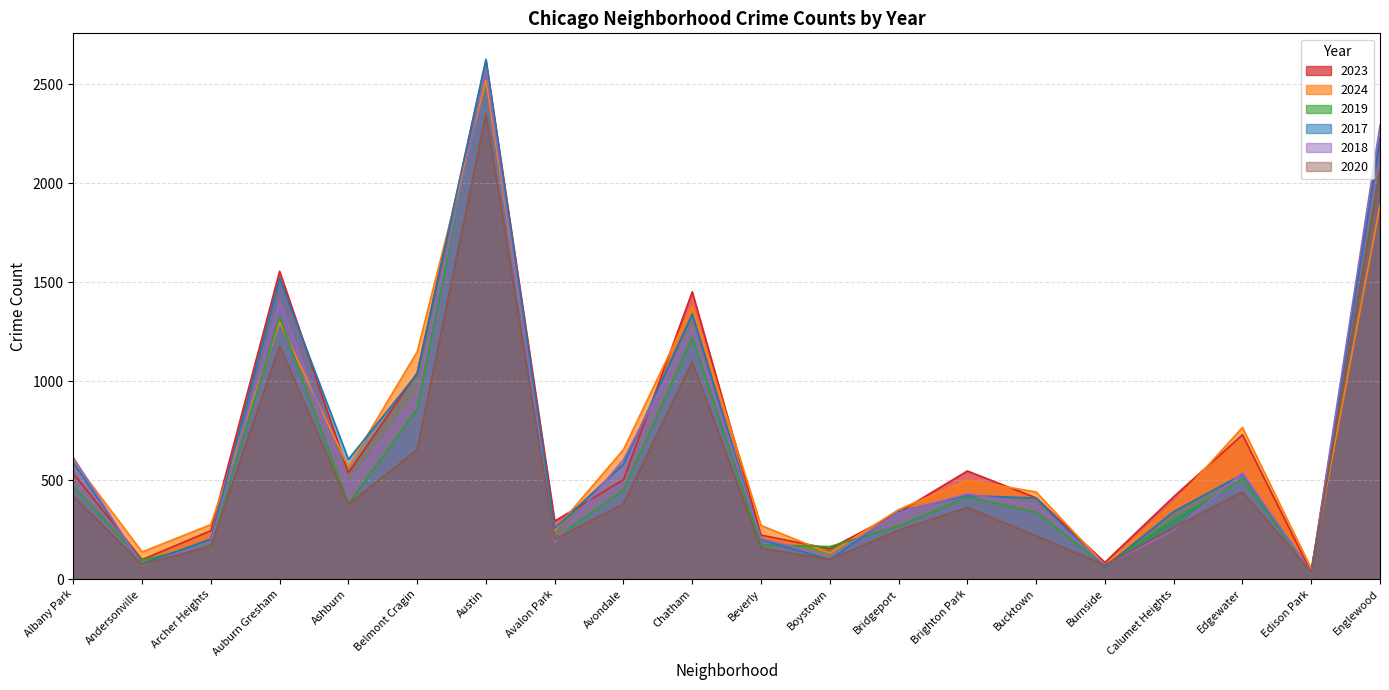

What is the label of the 3rd point from the right?

Edgewater